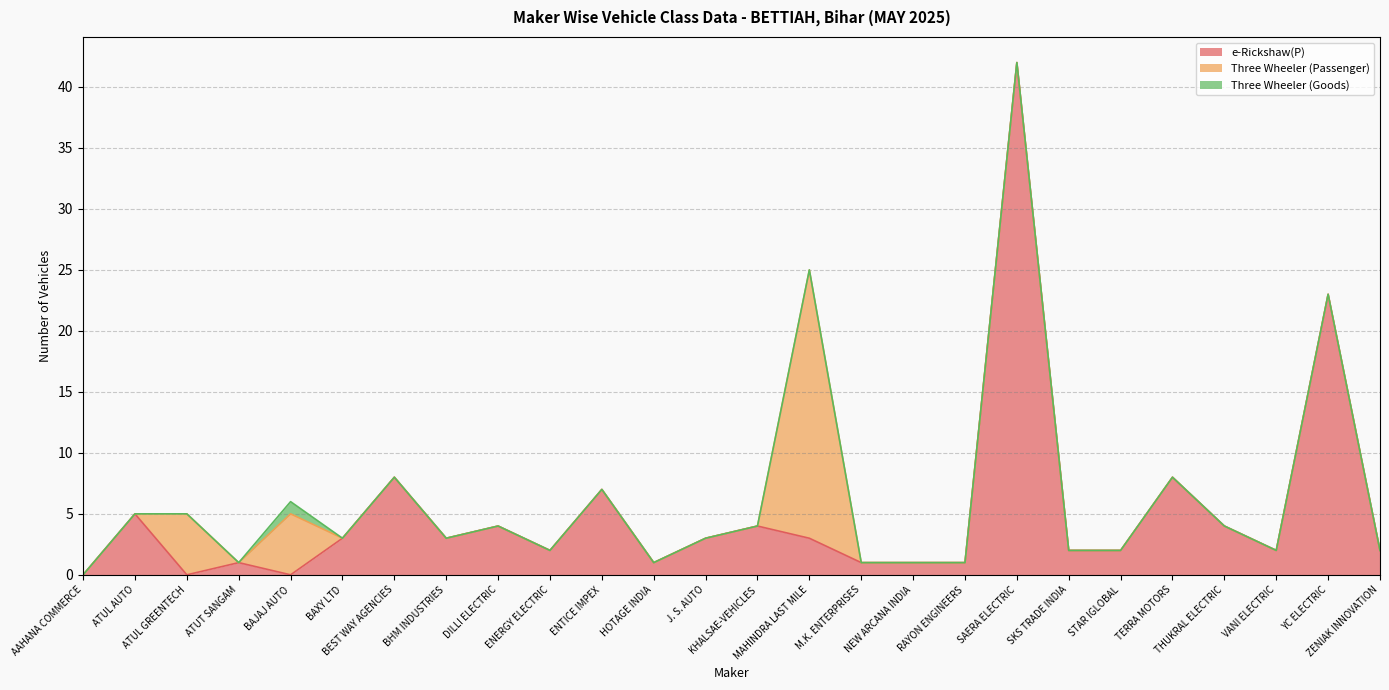

Reading left to right, extract all data points from this chart.

e-Rickshaw(P): AAHANA COMMERCE=0	ATUL AUTO=5	ATUL GREENTECH=0	ATUT SANGAM=1	BAJAJ AUTO=0	BAXY LTD=3	BEST WAY AGENCIES=8	BHM INDUSTRIES=3	DILLI ELECTRIC=4	ENERGY ELECTRIC=2	ENTICE IMPEX=7	HOTAGE INDIA=1	J. S. AUTO=3	KHALSAE-VEHICLES=4	MAHINDRA LAST MILE=3	M.K. ENTERPRISES=1	NEW ARCANA INDIA=1	RAYON ENGINEERS=1	SAERA ELECTRIC=42	SKS TRADE INDIA=2	STAR IGLOBAL=2	TERRA MOTORS=8	THUKRAL ELECTRIC=4	VANI ELECTRIC=2	YC ELECTRIC=23	ZENIAK INNOVATION=2
Three Wheeler (Passenger): AAHANA COMMERCE=0	ATUL AUTO=0	ATUL GREENTECH=5	ATUT SANGAM=0	BAJAJ AUTO=5	BAXY LTD=0	BEST WAY AGENCIES=0	BHM INDUSTRIES=0	DILLI ELECTRIC=0	ENERGY ELECTRIC=0	ENTICE IMPEX=0	HOTAGE INDIA=0	J. S. AUTO=0	KHALSAE-VEHICLES=0	MAHINDRA LAST MILE=22	M.K. ENTERPRISES=0	NEW ARCANA INDIA=0	RAYON ENGINEERS=0	SAERA ELECTRIC=0	SKS TRADE INDIA=0	STAR IGLOBAL=0	TERRA MOTORS=0	THUKRAL ELECTRIC=0	VANI ELECTRIC=0	YC ELECTRIC=0	ZENIAK INNOVATION=0
Three Wheeler (Goods): AAHANA COMMERCE=0	ATUL AUTO=0	ATUL GREENTECH=0	ATUT SANGAM=0	BAJAJ AUTO=1	BAXY LTD=0	BEST WAY AGENCIES=0	BHM INDUSTRIES=0	DILLI ELECTRIC=0	ENERGY ELECTRIC=0	ENTICE IMPEX=0	HOTAGE INDIA=0	J. S. AUTO=0	KHALSAE-VEHICLES=0	MAHINDRA LAST MILE=0	M.K. ENTERPRISES=0	NEW ARCANA INDIA=0	RAYON ENGINEERS=0	SAERA ELECTRIC=0	SKS TRADE INDIA=0	STAR IGLOBAL=0	TERRA MOTORS=0	THUKRAL ELECTRIC=0	VANI ELECTRIC=0	YC ELECTRIC=0	ZENIAK INNOVATION=0